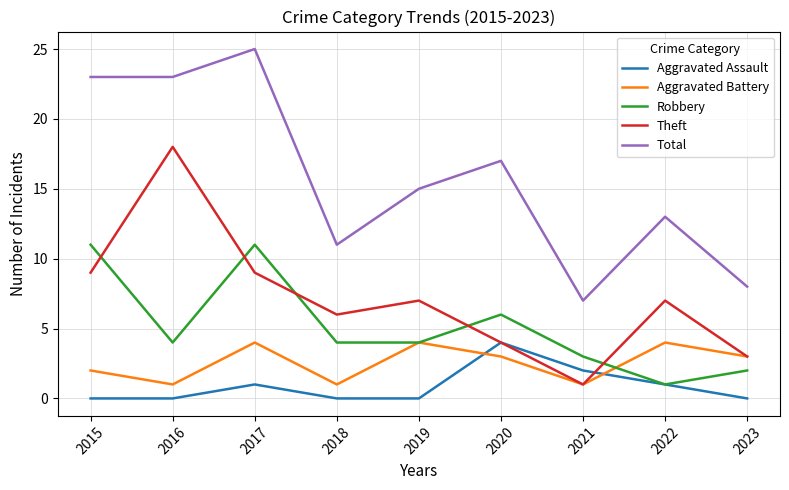

What is the greatest value displayed?

25